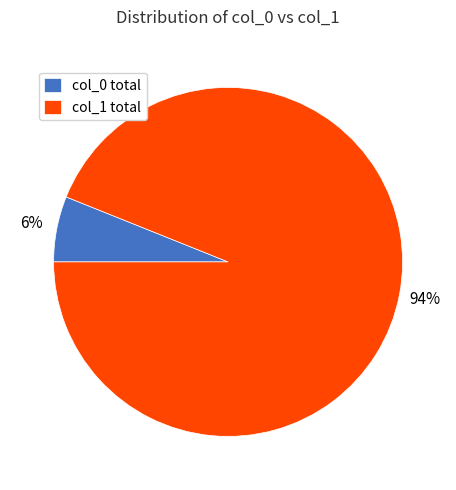

How many segments does this pie chart have?

2